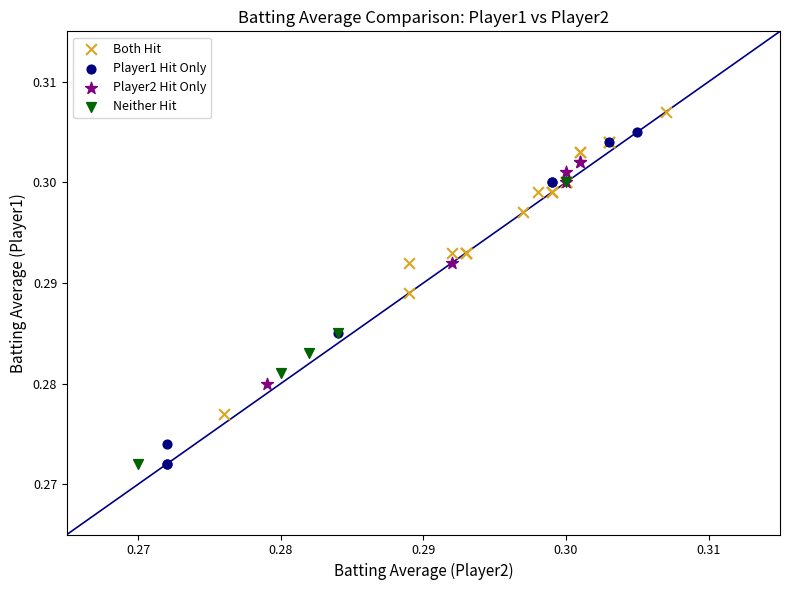

Which series contains the highest Y value?

Both Hit